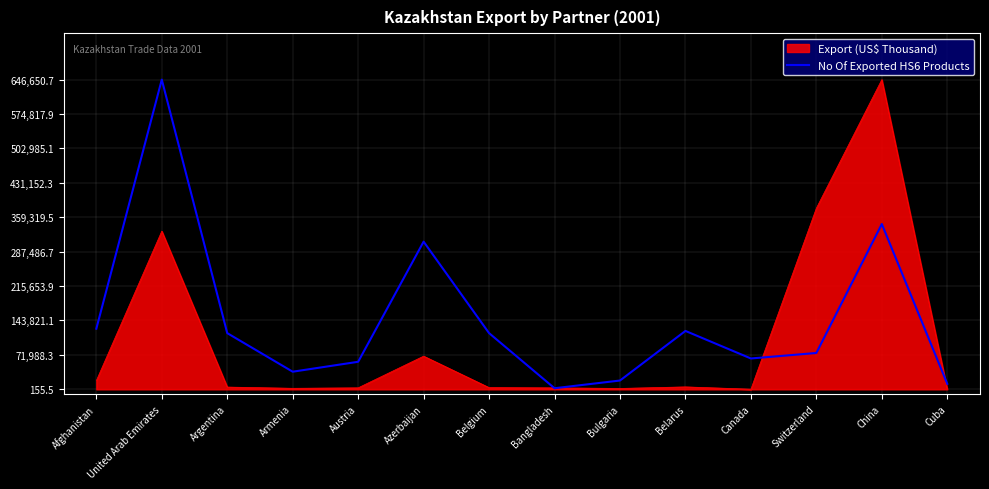

Which series has the largest total across all categories?

No Of Exported HS6 Products